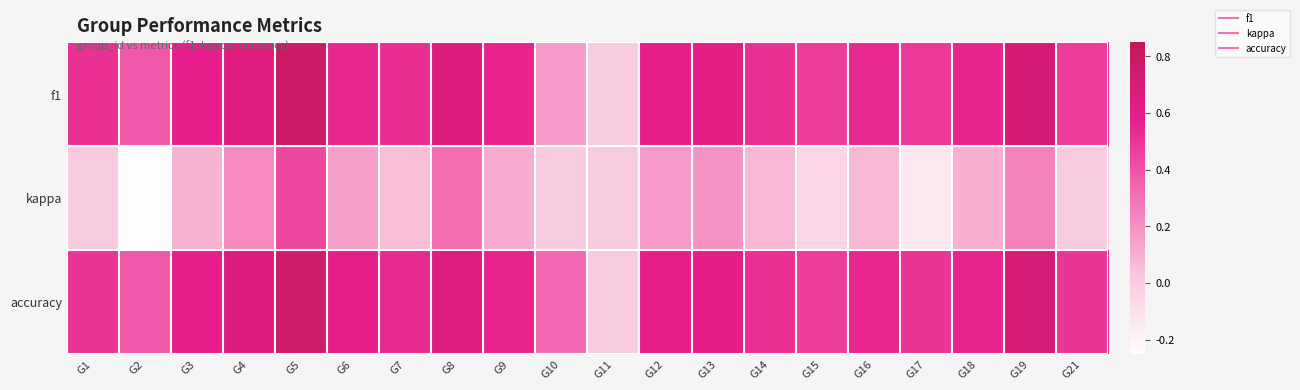

Reading right to left, what are all the values shown in this chart?

f1: G21=0.5	G19=0.7	G18=0.6	G17=0.5	G16=0.5	G15=0.5	G14=0.5	G13=0.6	G12=0.6	G11=0.0	G10=0.2	G9=0.6	G8=0.6	G7=0.5	G6=0.5	G5=0.8	G4=0.6	G3=0.6	G2=0.4	G1=0.5
kappa: G21=0.0	G19=0.2	G18=0.1	G17=-0.1	G16=0.1	G15=-0.1	G14=0.1	G13=0.2	G12=0.2	G11=0.0	G10=0.0	G9=0.1	G8=0.3	G7=0.0	G6=0.2	G5=0.4	G4=0.2	G3=0.1	G2=-0.2	G1=0.0
accuracy: G21=0.5	G19=0.7	G18=0.6	G17=0.5	G16=0.5	G15=0.5	G14=0.5	G13=0.6	G12=0.6	G11=0.0	G10=0.3	G9=0.6	G8=0.6	G7=0.5	G6=0.6	G5=0.8	G4=0.6	G3=0.6	G2=0.4	G1=0.5